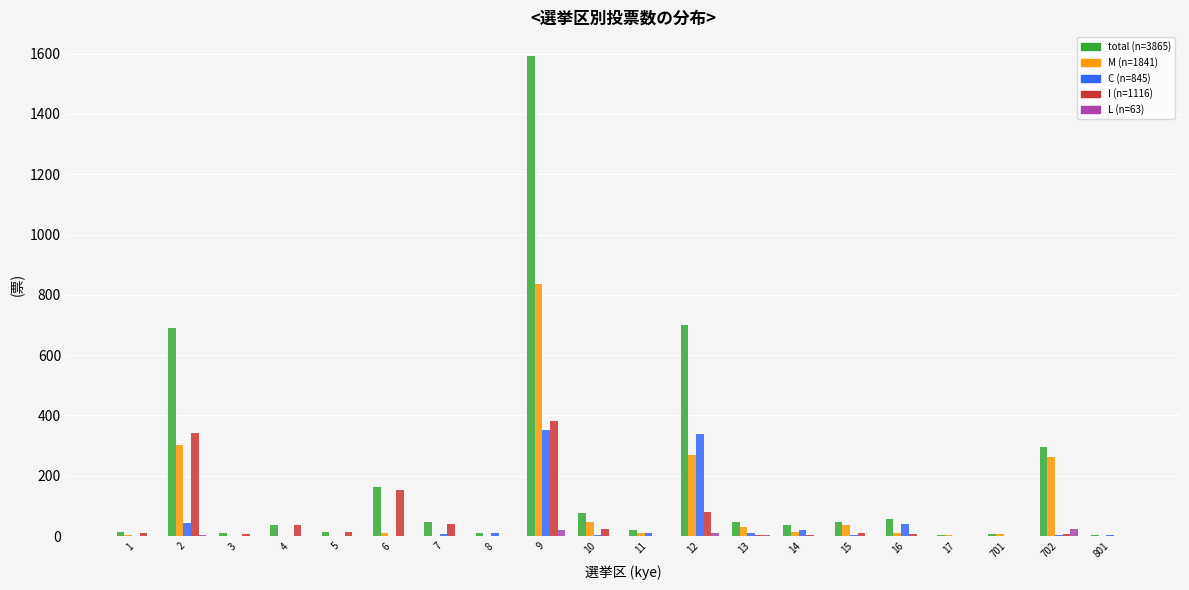

What is the maximum value shown in the chart?

1591